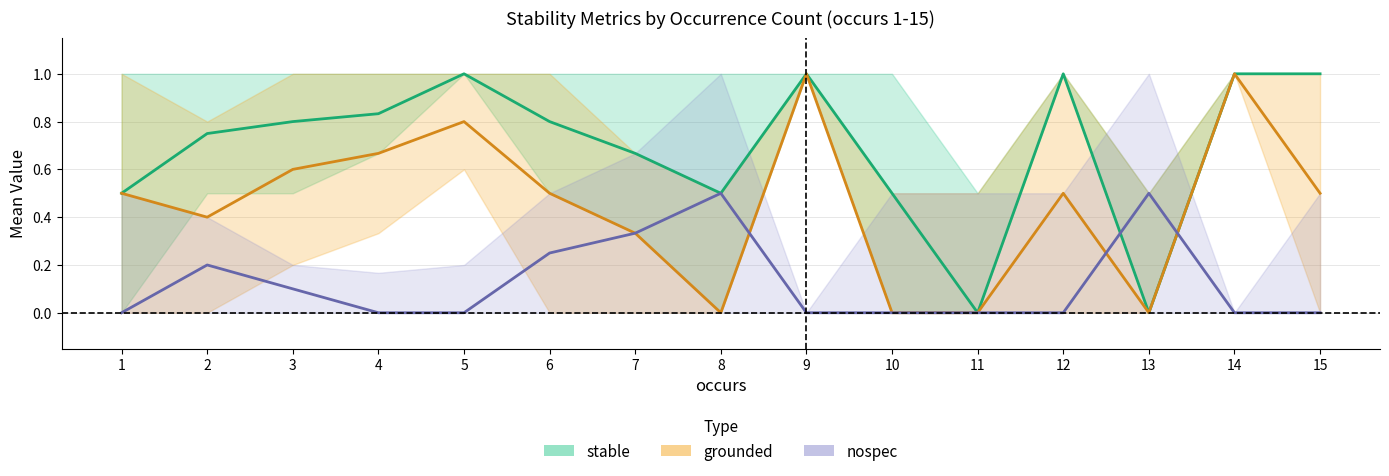

What is the difference between the maximum and minimum values in the nospec series?

0.5